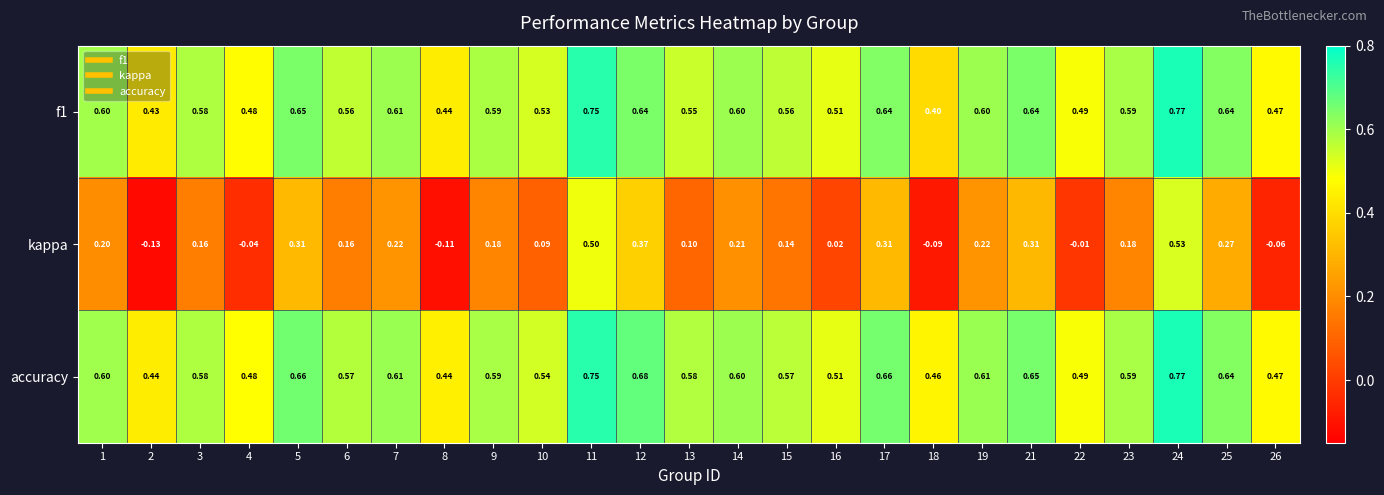

Is the value of accuracy at 18 greater than the value of f1 at 16?

No